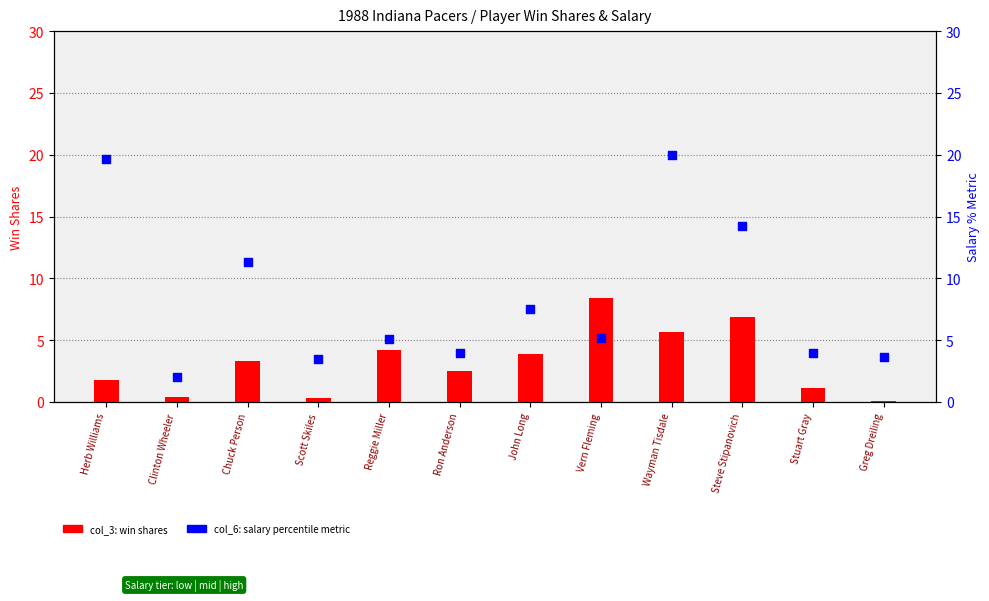

Which series reaches the maximum Y coordinate?

col_6 (salary pct)